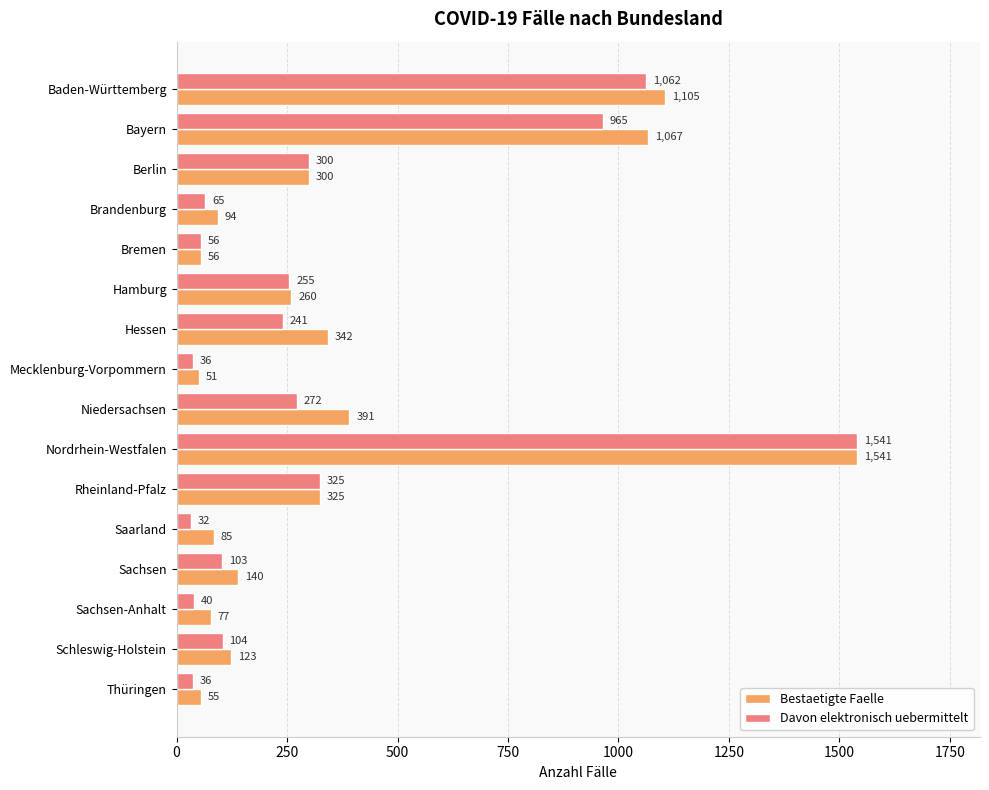

What is the minimum value for Davon elektronisch uebermittelt?

32